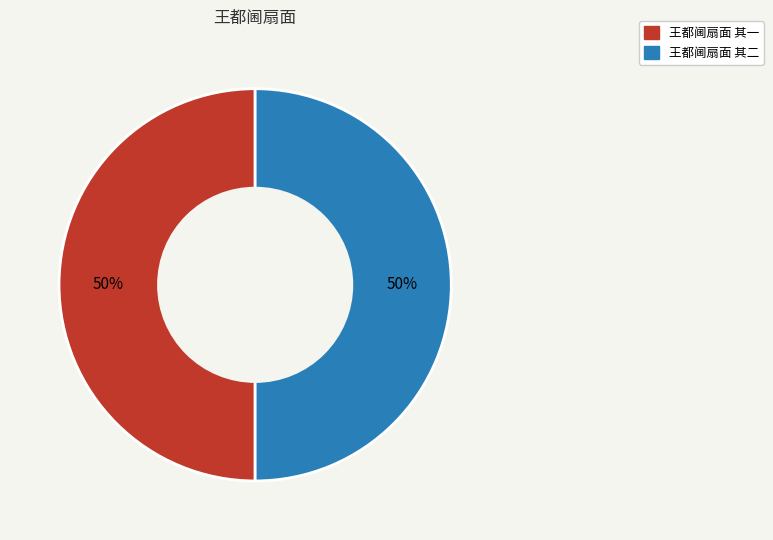

To the nearest percent, what portion does 王都阃扇面 其一 represent?

50%